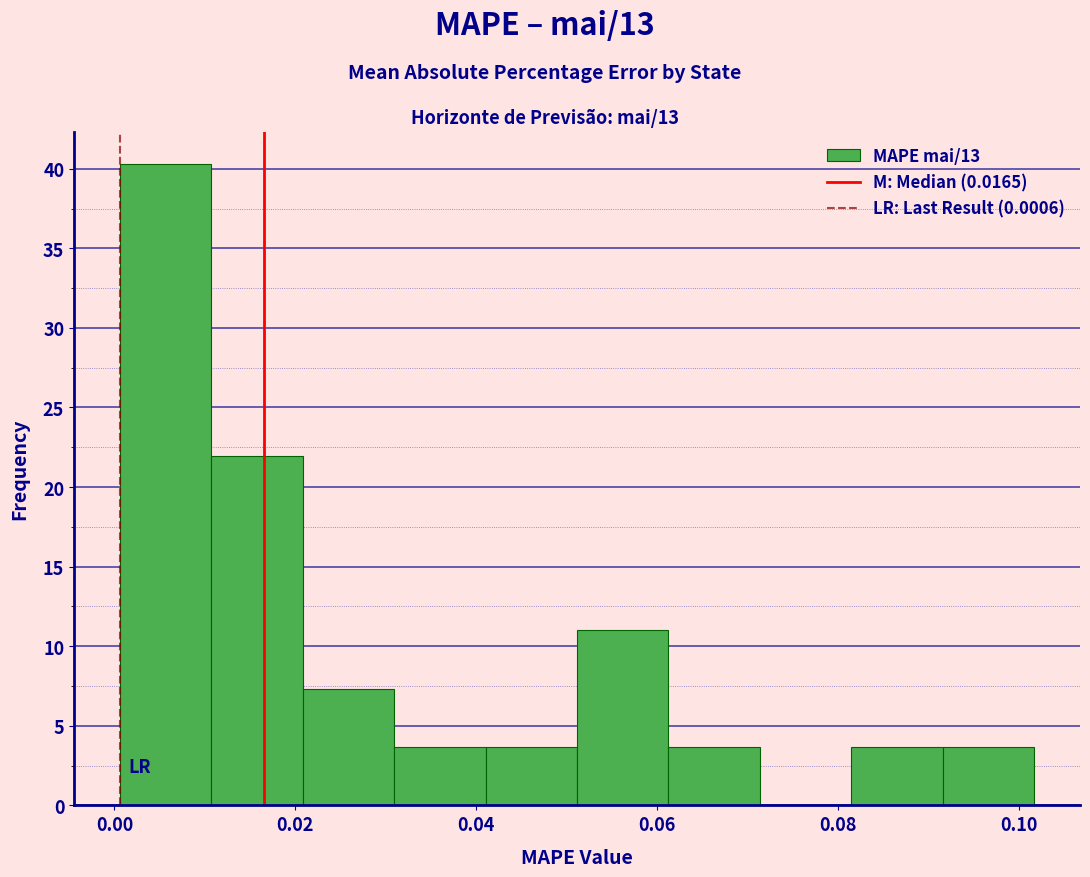

What is the height of the bar covering 0.020 to 0.030 on the x-axis? Neither the bar edges nor the heights are printed on the chart, so give them approximately, as read against the axes.

7.5